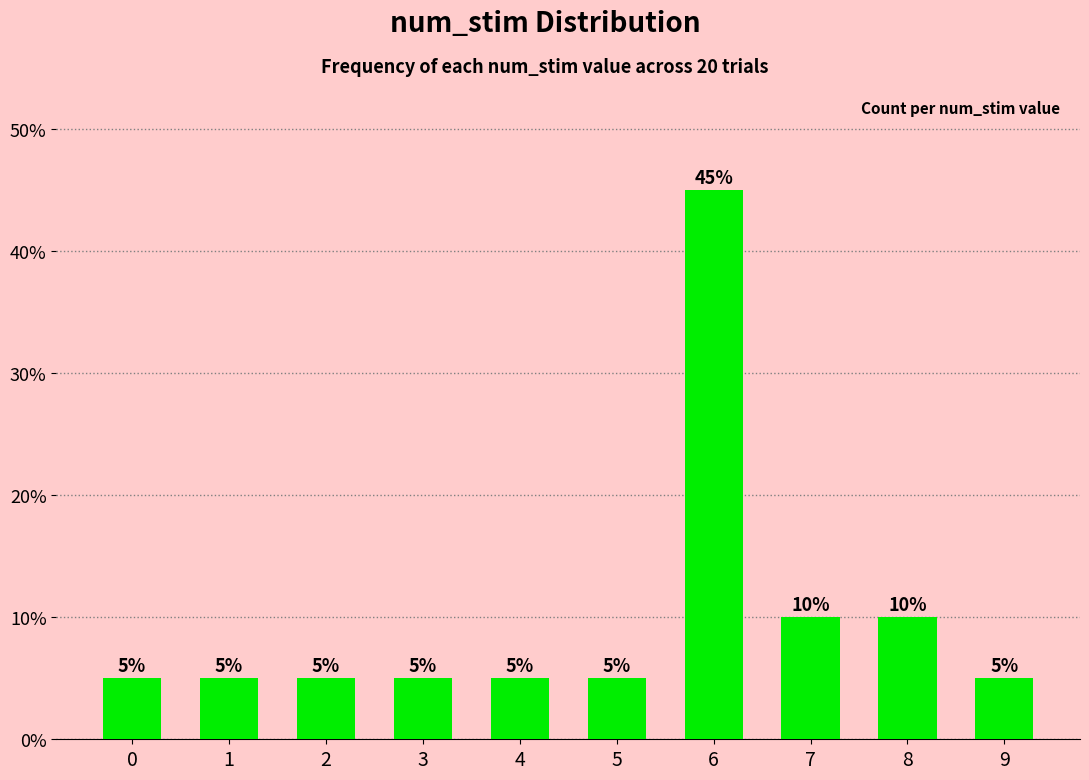

What value does the data have at 8?

2